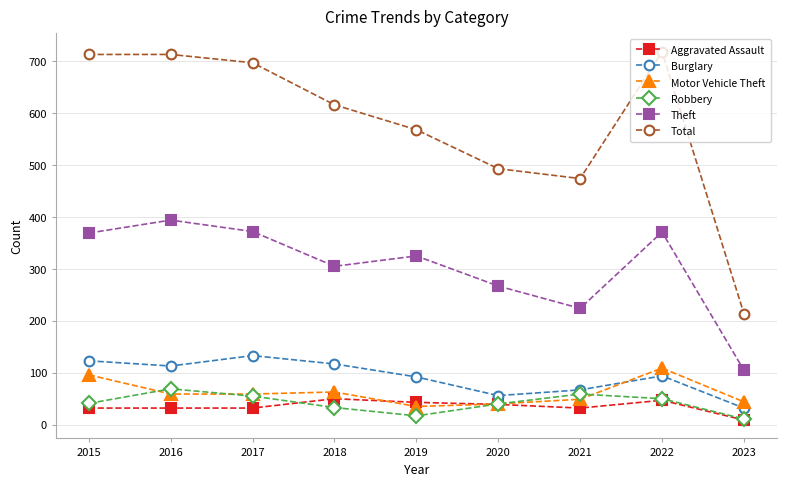

How many times do Aggravated Assault and Motor Vehicle Theft cross each other?

2